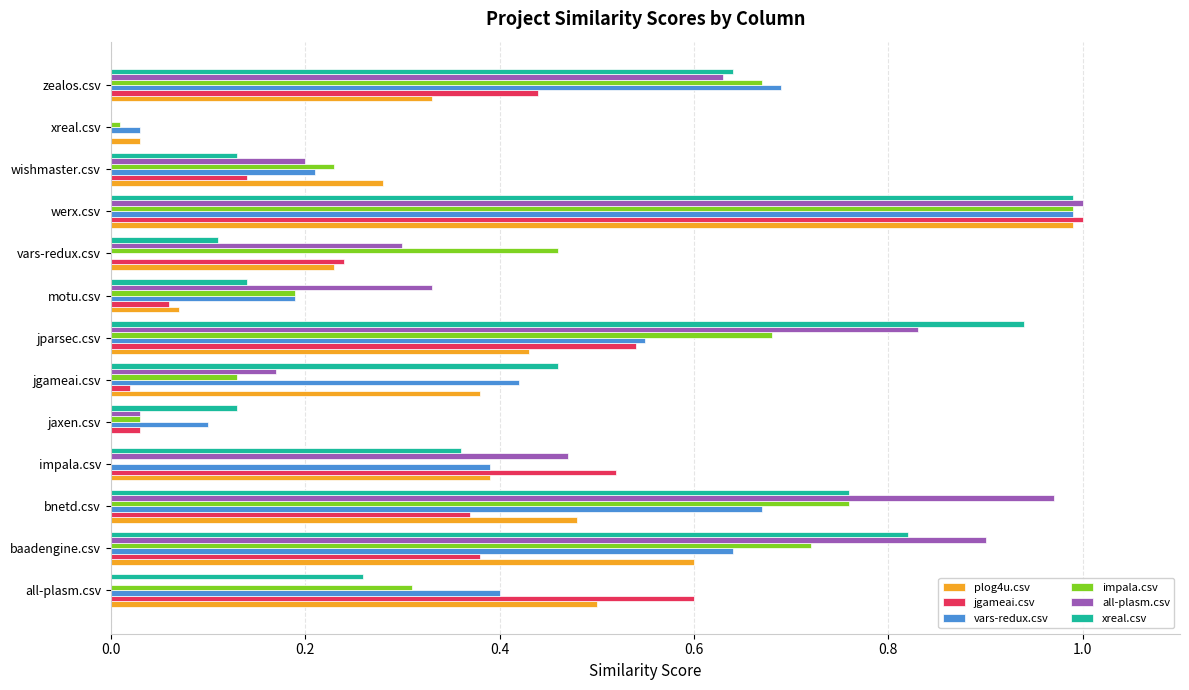

What are all the series names shown in the legend?

plog4u.csv, jgameai.csv, vars-redux.csv, impala.csv, all-plasm.csv, xreal.csv